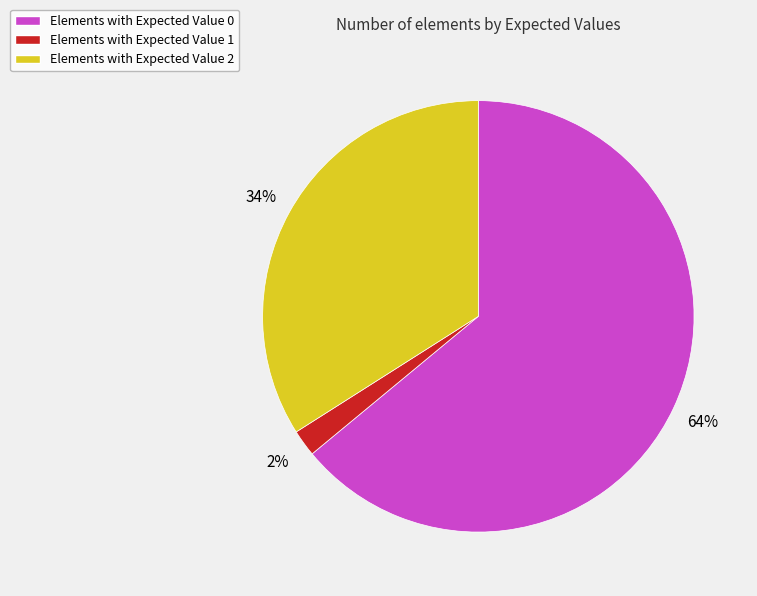

True or false: Elements with Expected Value 0 accounts for 53% of the total.

False